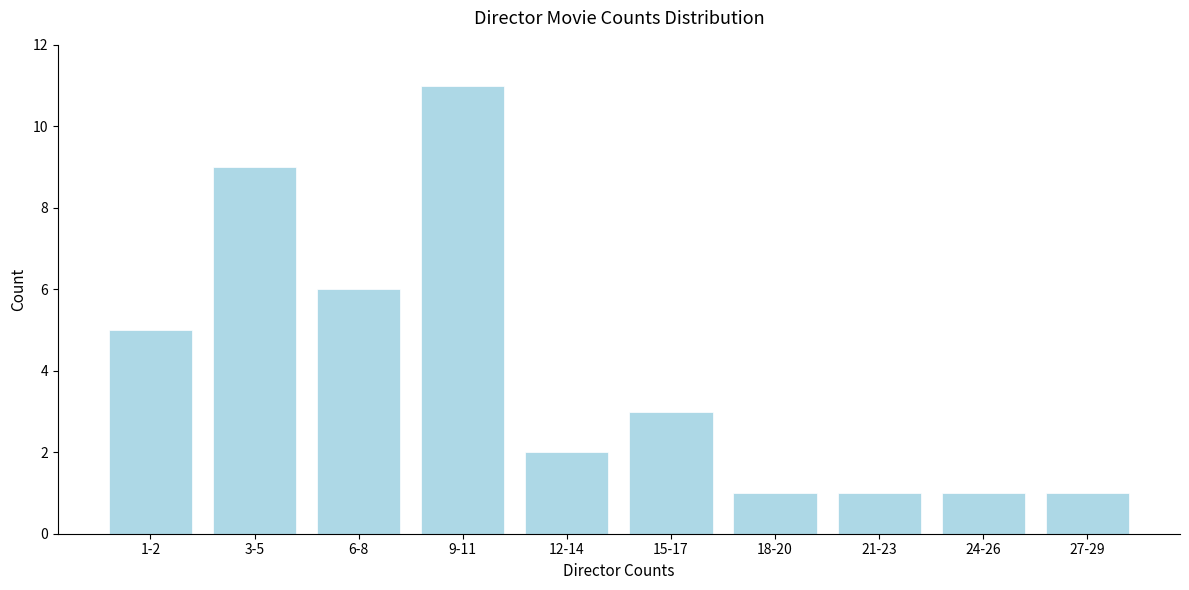

Reading right to left, what are all the values shown in this chart?

1	1	1	1	3	2	11	6	9	5